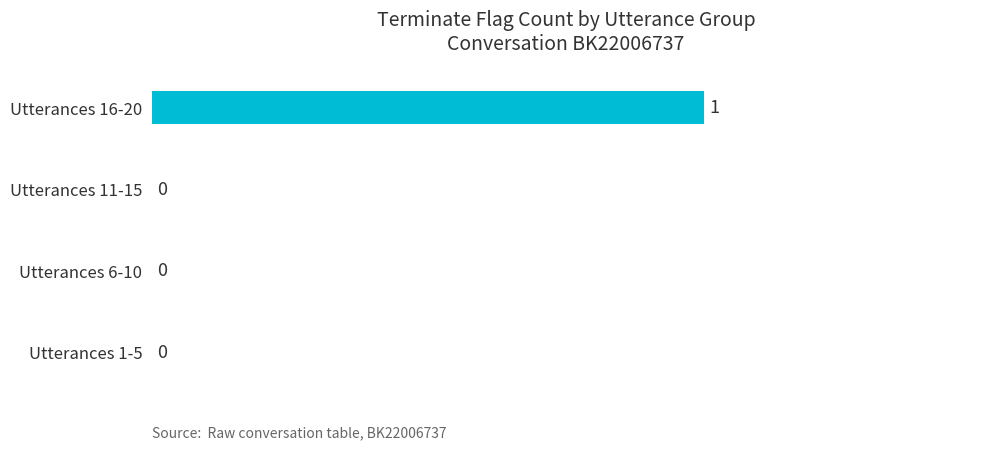

Are the bars horizontal?

Yes